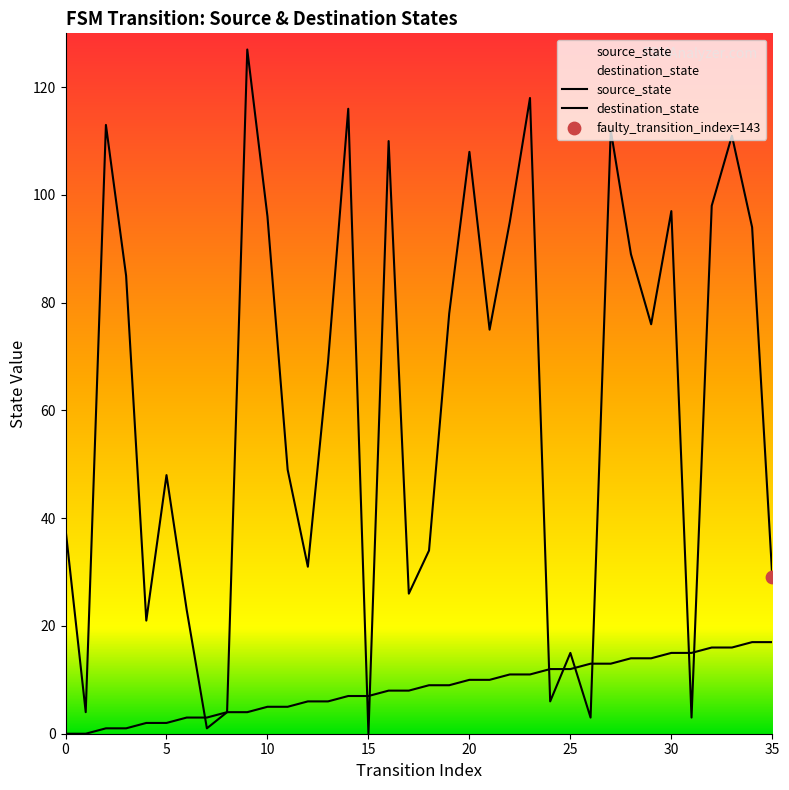

What is the total value across all series at 19?

87